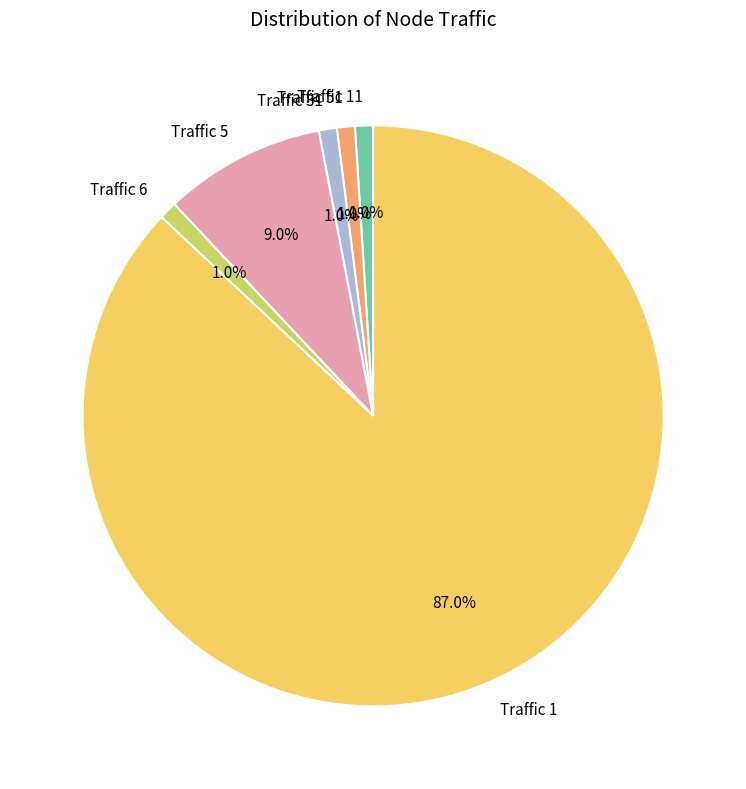

What is the ratio of the value at Traffic 1 to the value at Traffic 11?

87.0